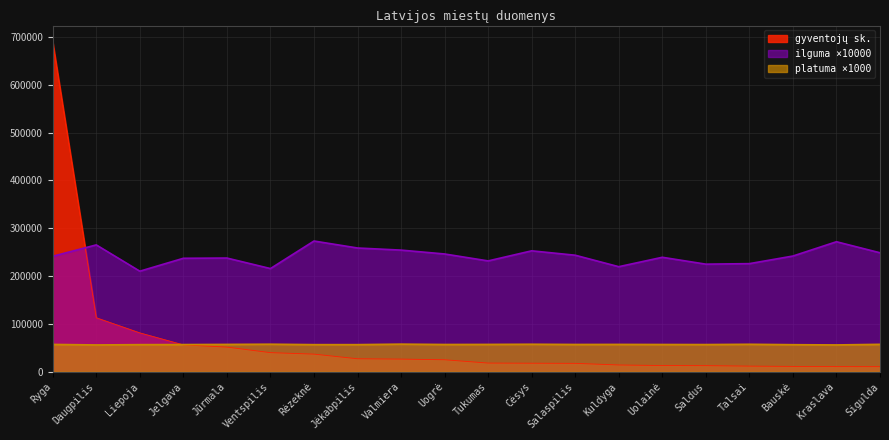

What is the total value across all series at Rėzeknė?

366410.0